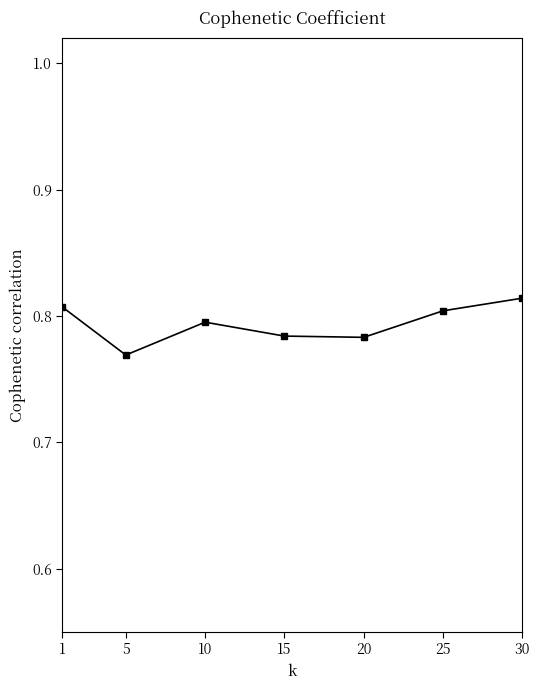

At which category does the chart reach its minimum across all series?

5